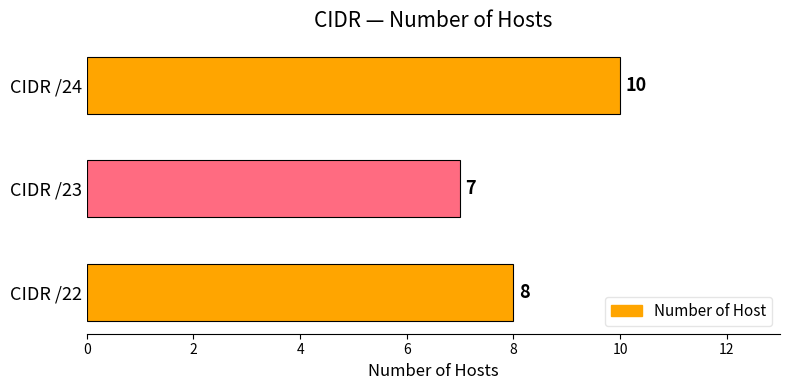

Rank the categories by value from highest to lowest.

CIDR /24, CIDR /22, CIDR /23